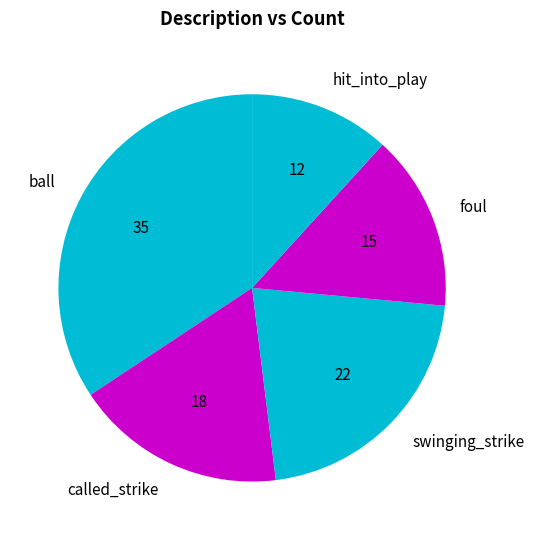

Combined, do swinging_strike and ball account for over 50%?

Yes